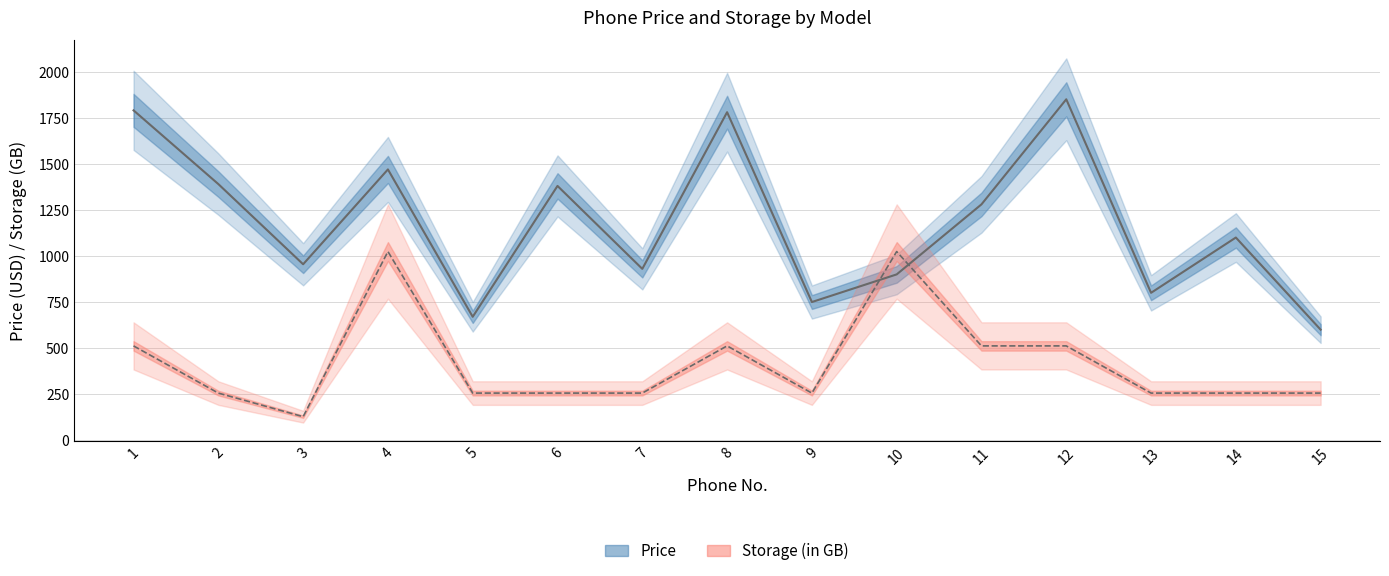

Which series has the largest range (max minus min)?

Price